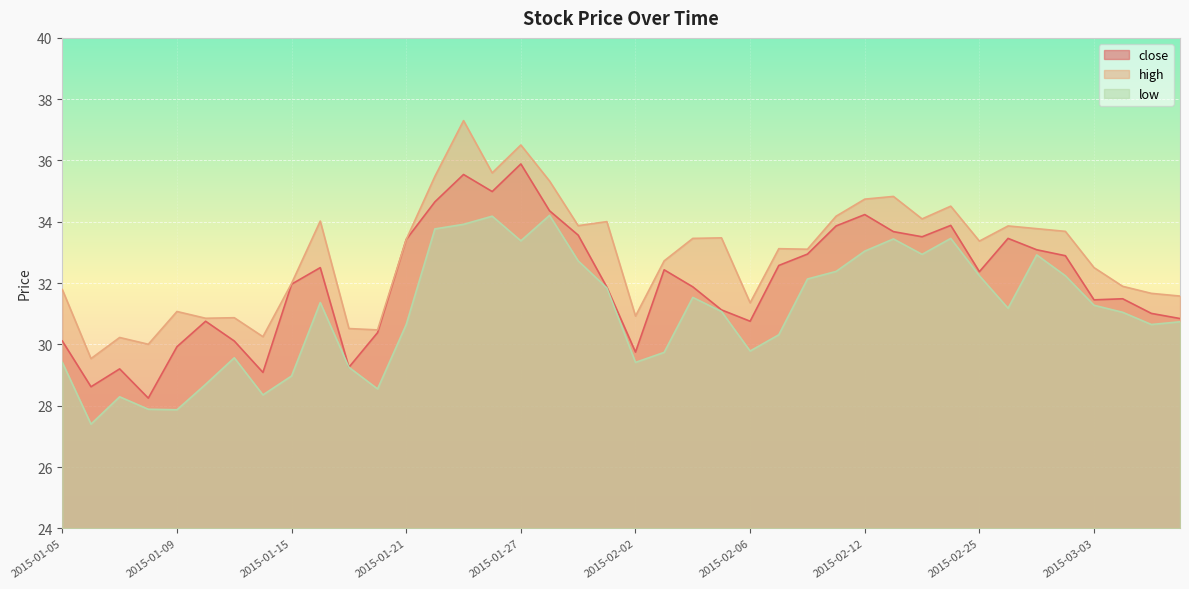

What is the average value of the low series?

31.0